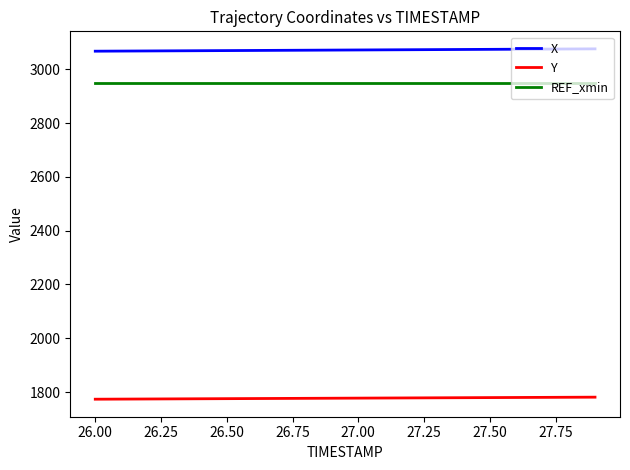

True or false: REF_xmin and X cross at least once.

False